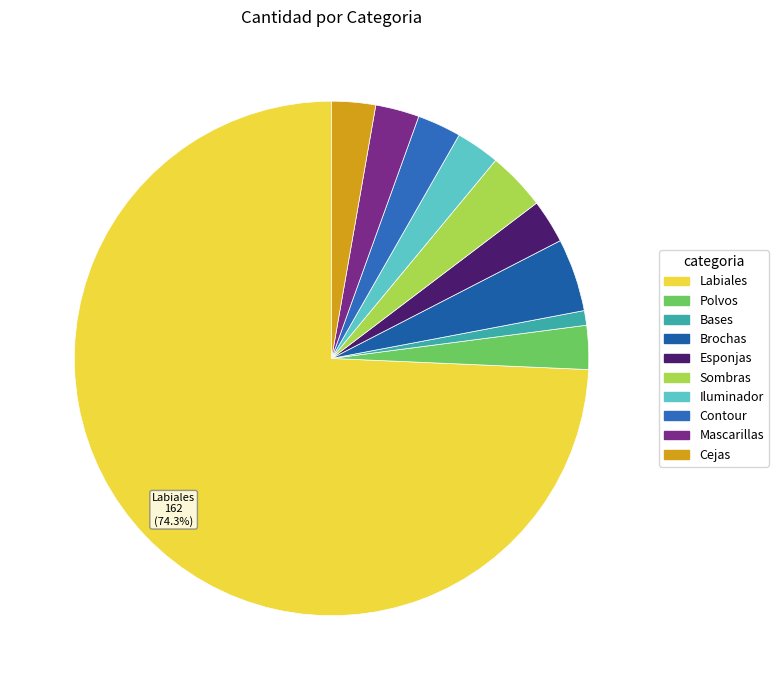

Between Contour and Bases, which is larger?

Contour